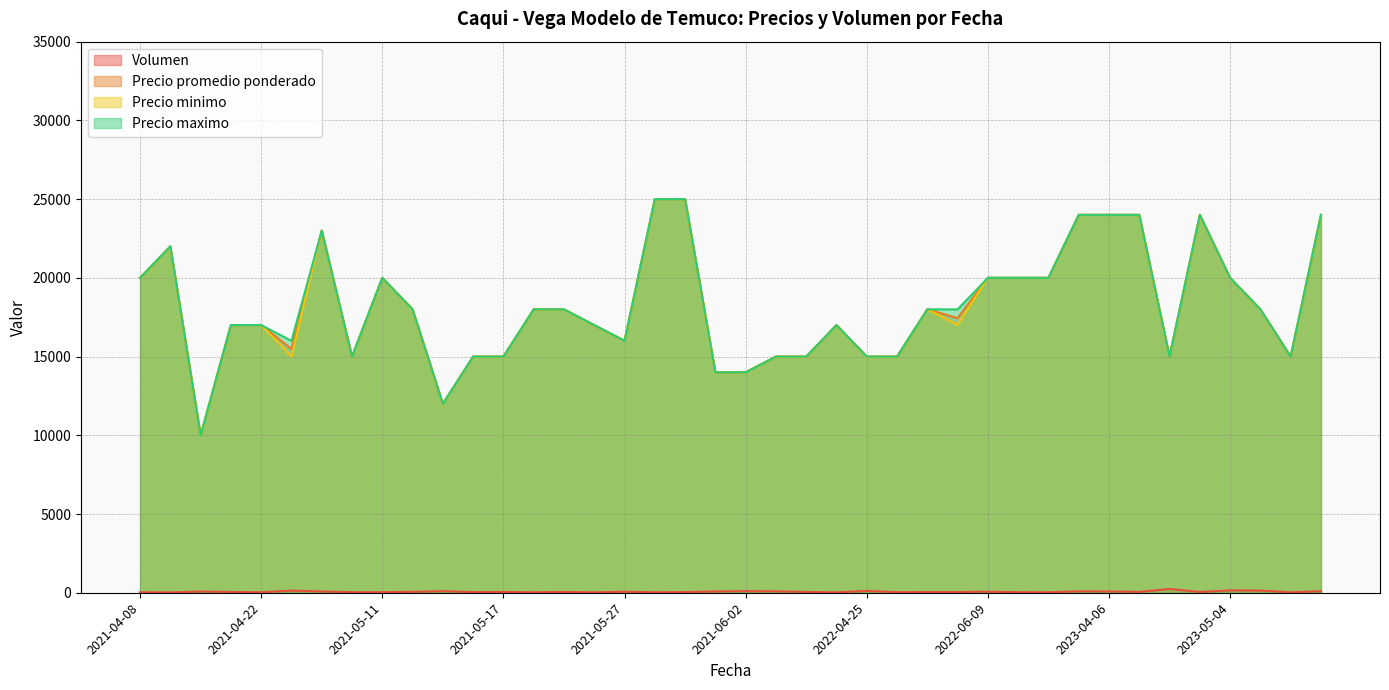

True or false: Volumen has a value of 80 at 2021-06-02.

True